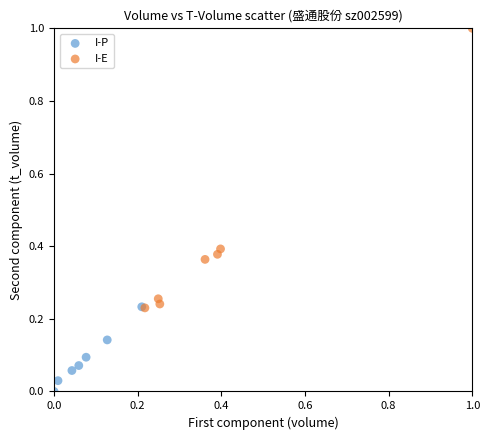

Which series contains the lowest Y value?

I-P